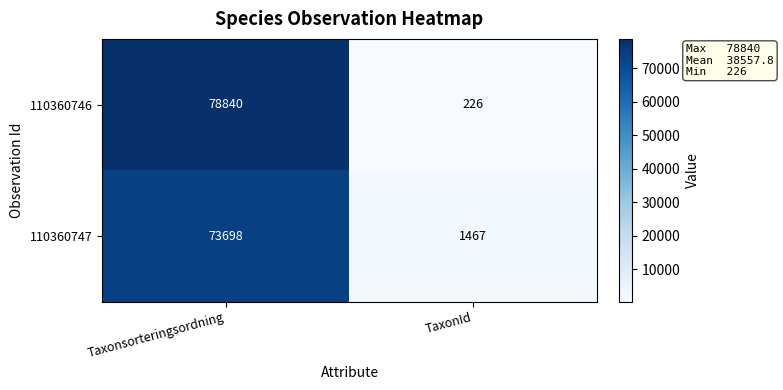

What value does the 110360747 series have at TaxonId?

1467